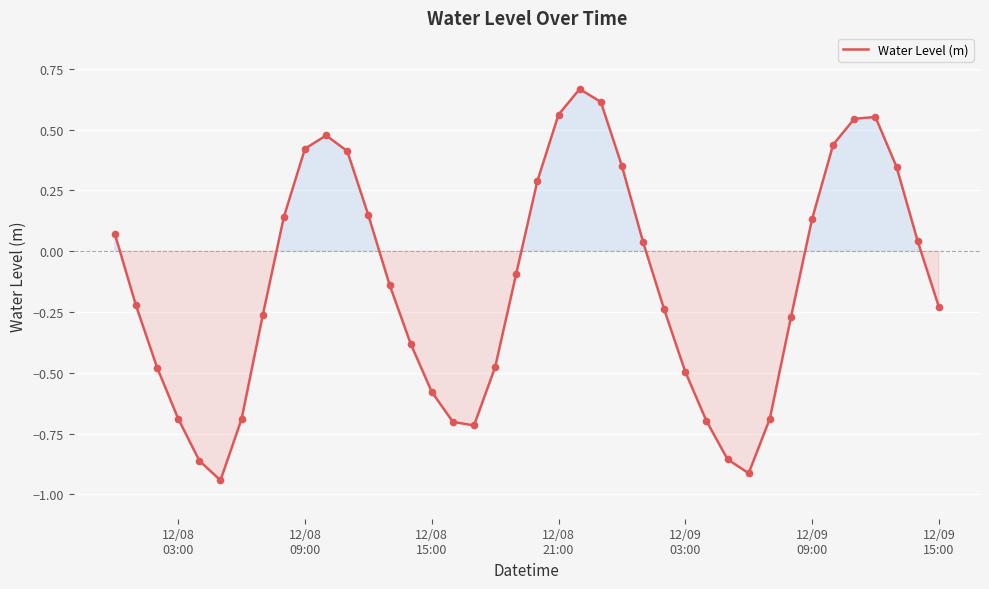

What is the difference between the maximum and minimum values?

1.6